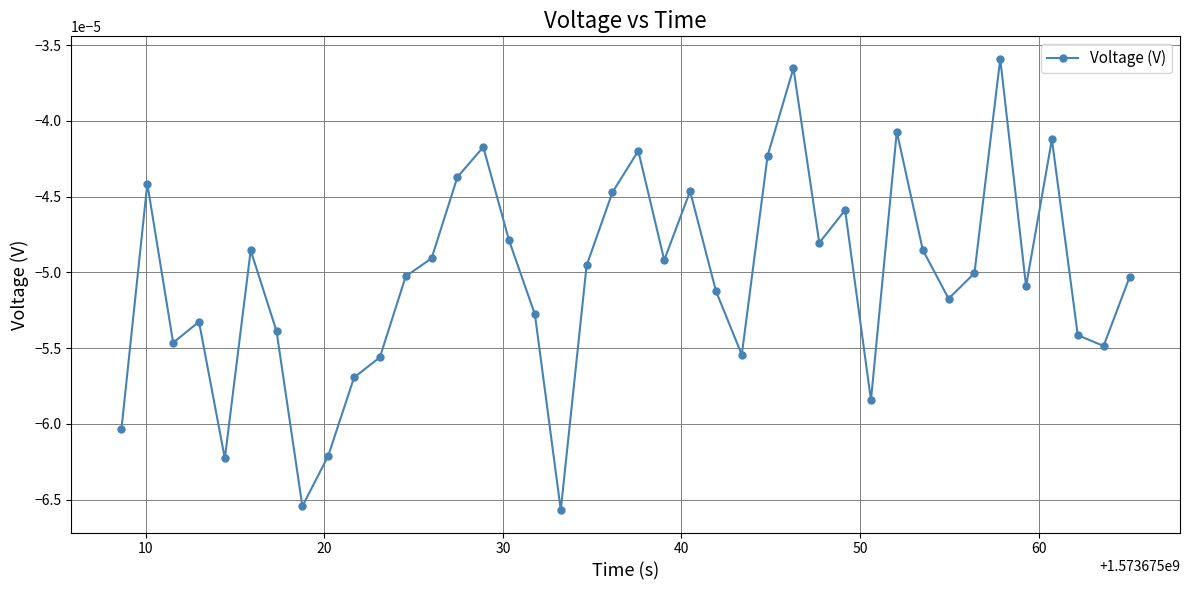

How many interior local peaks (higher than both neighbors) does the data have?

11